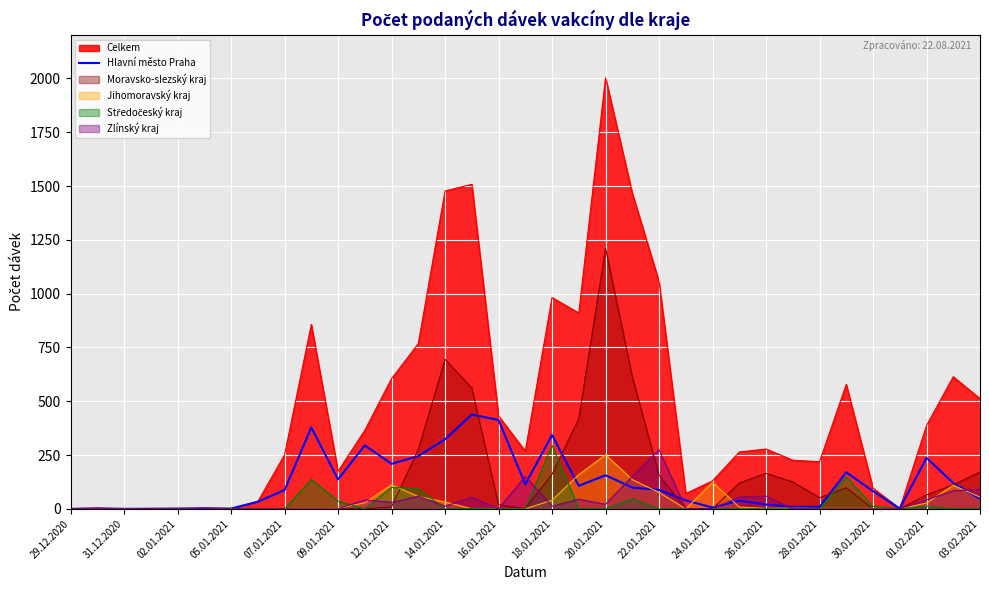

Read the value at 21.

99